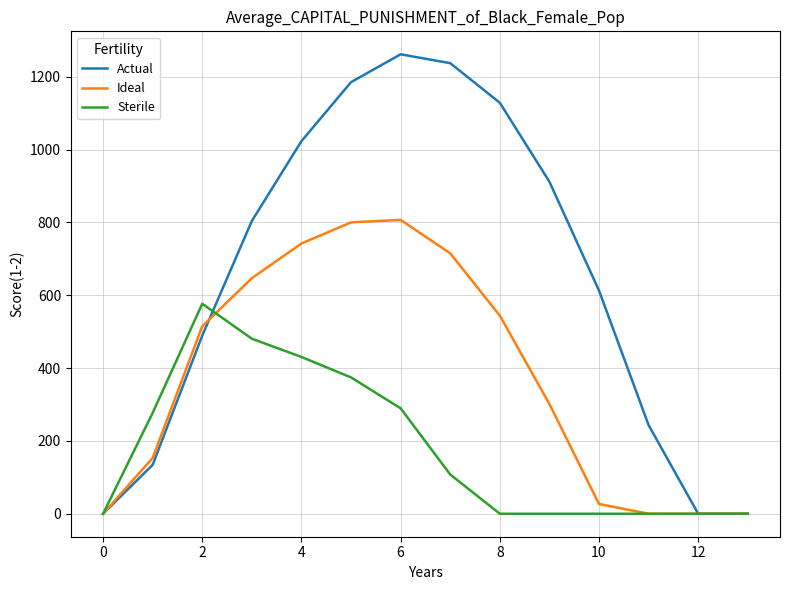

Which series has the largest total across all categories?

Actual